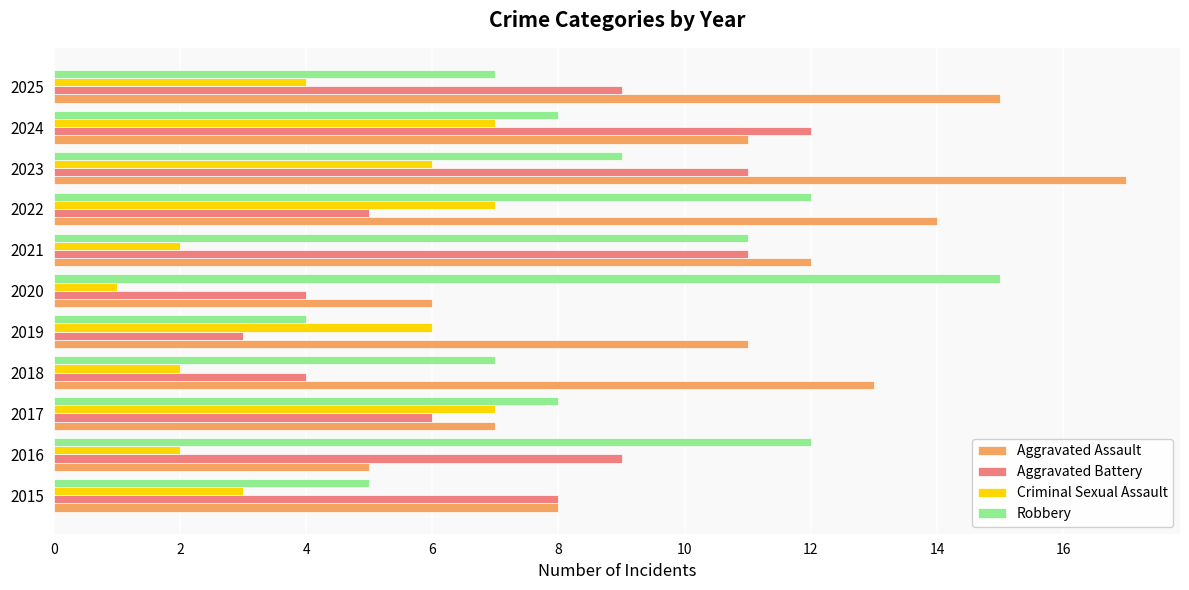

What is the approximate value of Aggravated Battery at 2023?

11